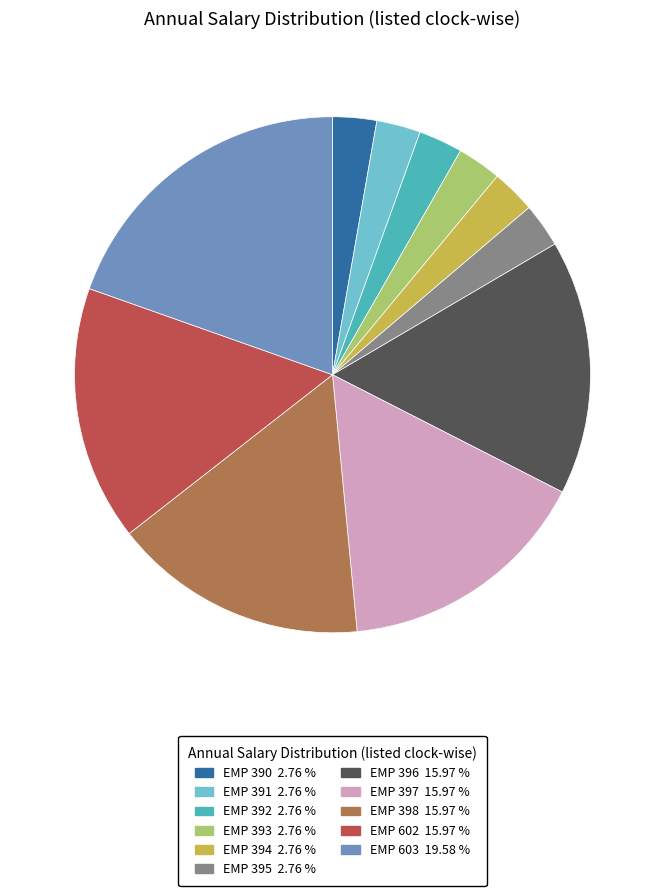

Is the sum of EMP 602 and EMP 393 greater than half?

No